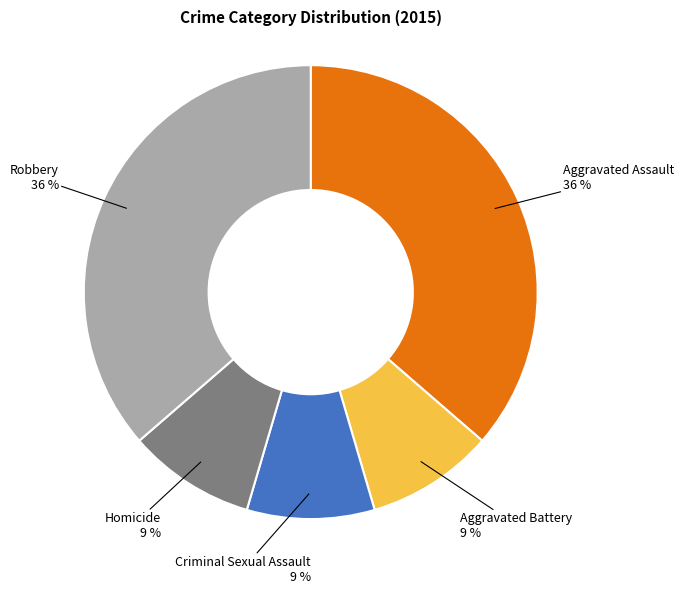

Which has a higher value, Aggravated Assault or Criminal Sexual Assault?

Aggravated Assault